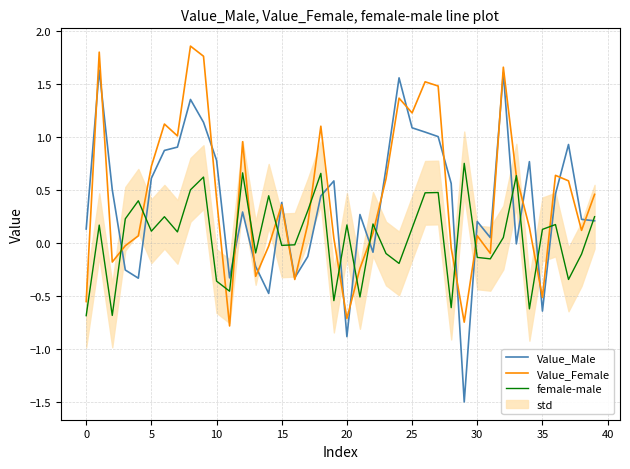

What is the difference between the maximum and minimum values in the female-male series?

1.4